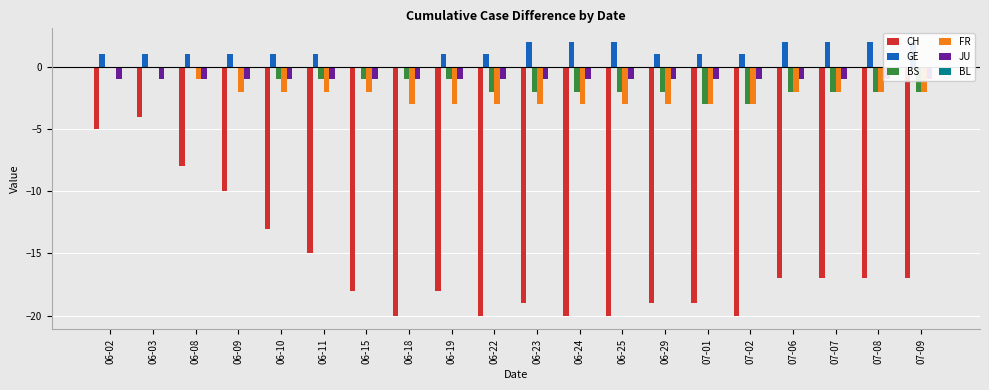

What is the label of the 5th bar from the right?

07-02